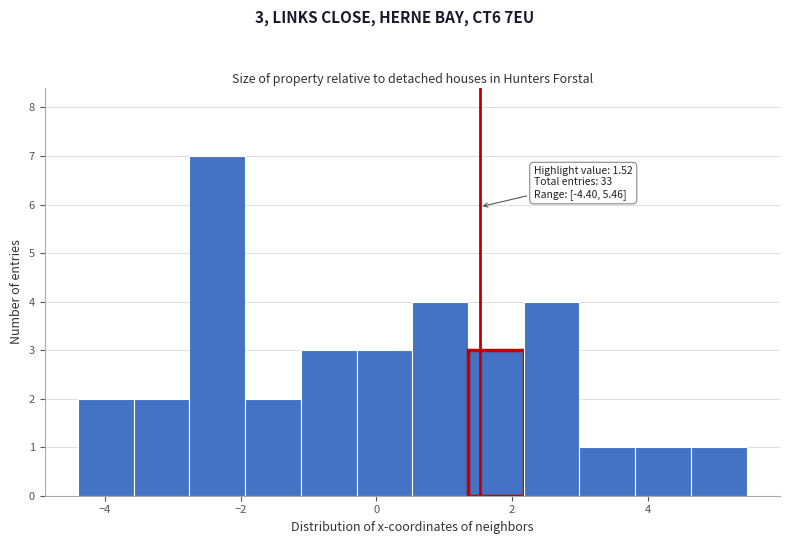

Which range on the x-axis has the tallest bar?

-2.8 to -2.0